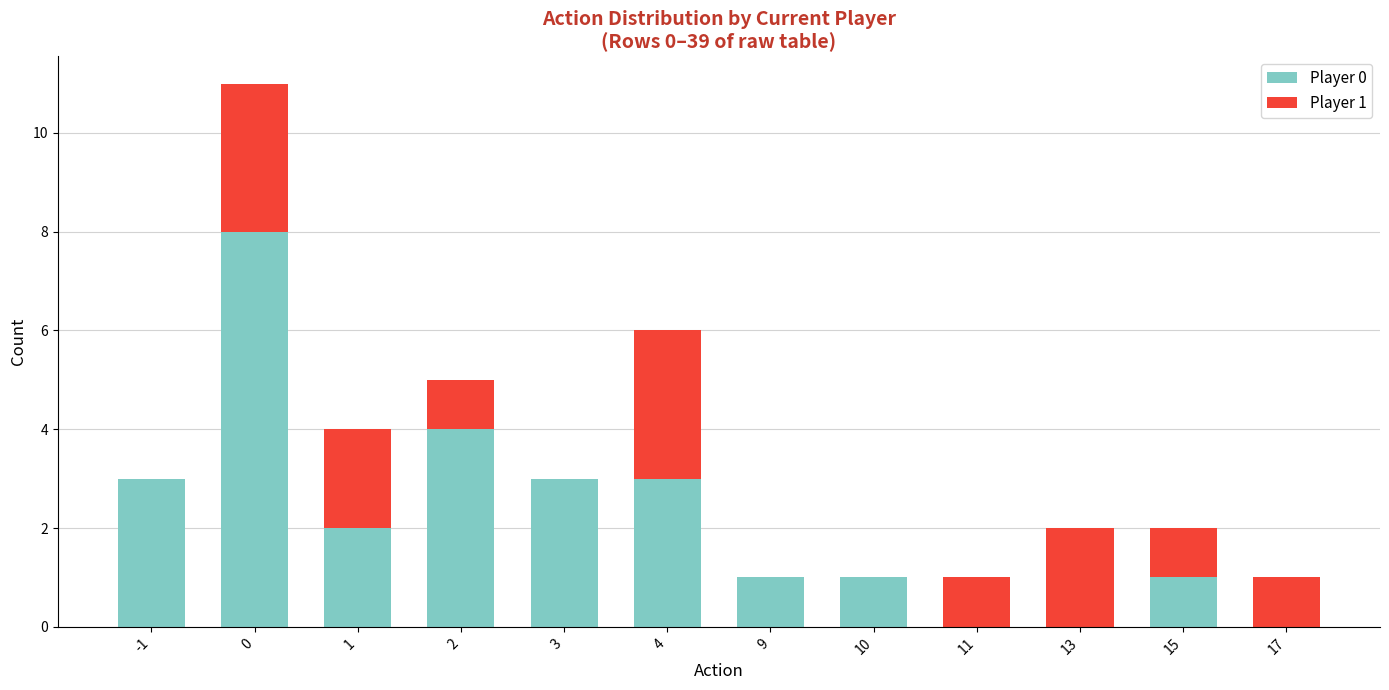

True or false: Player 0 has a value of 0 at 17.

True